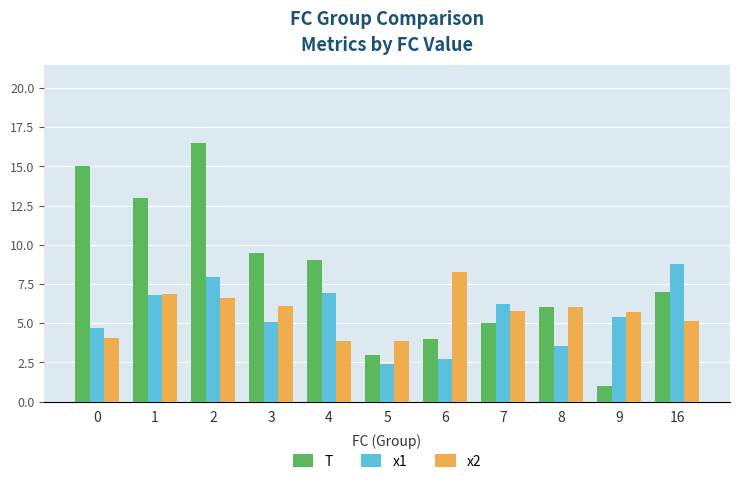

What is the maximum value shown in the chart?

16.5